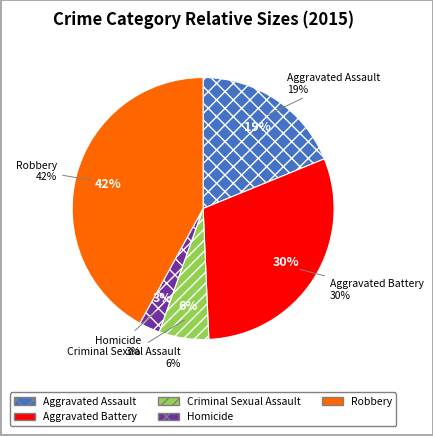

What is the largest slice in the pie chart?

Robbery